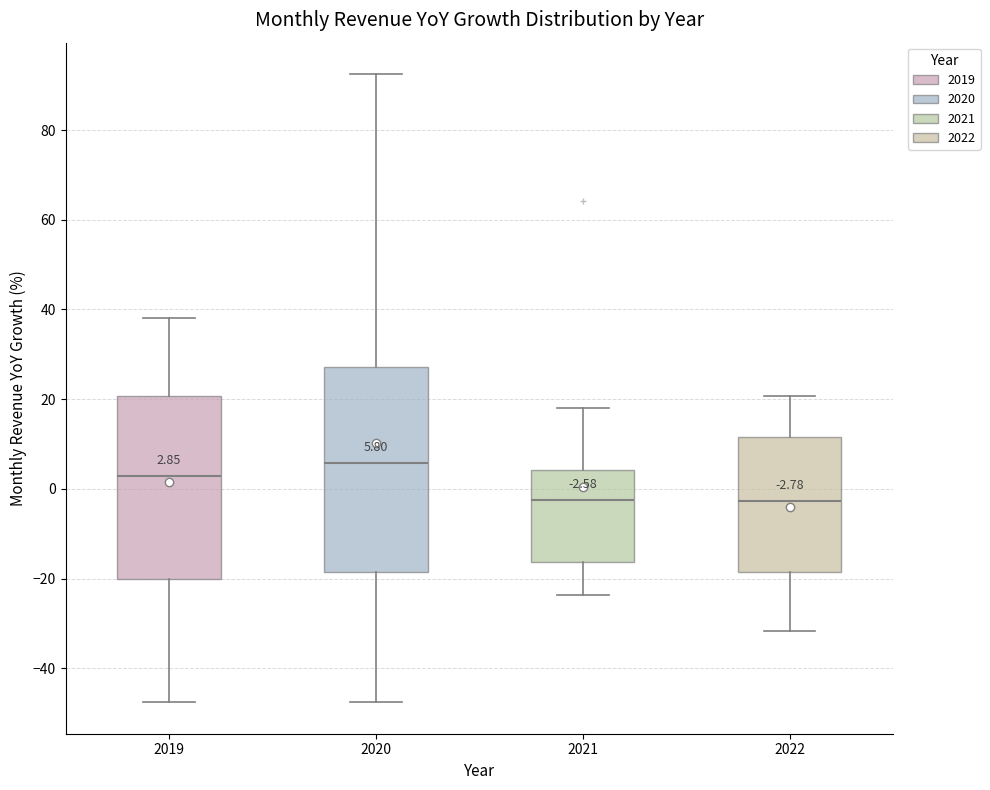

Comparing the boxes themselves (not the whiskers), which one is the tallest?

2020